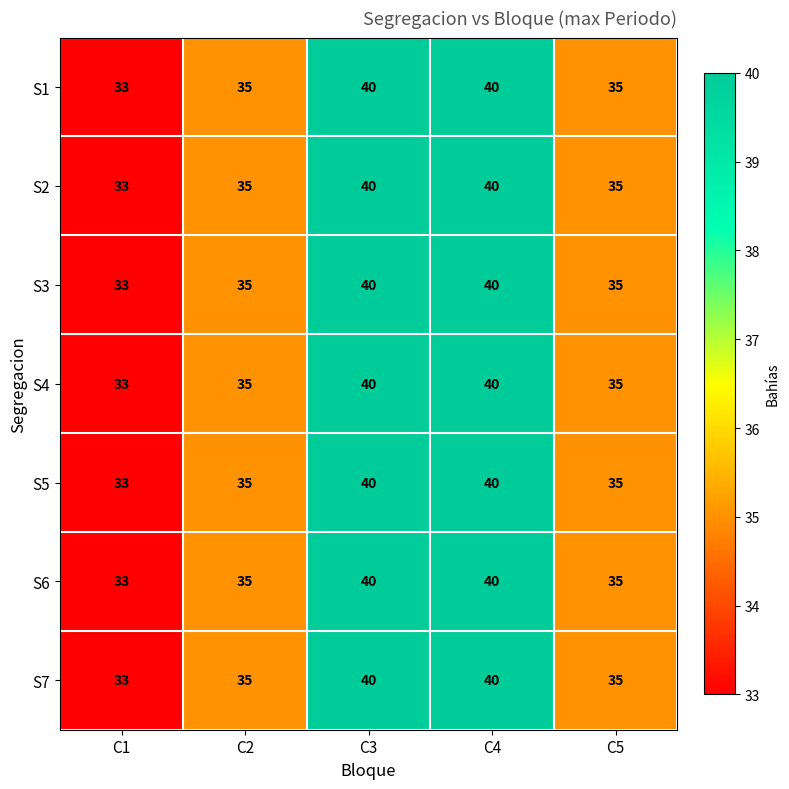

Read the S7 value at C4.

40